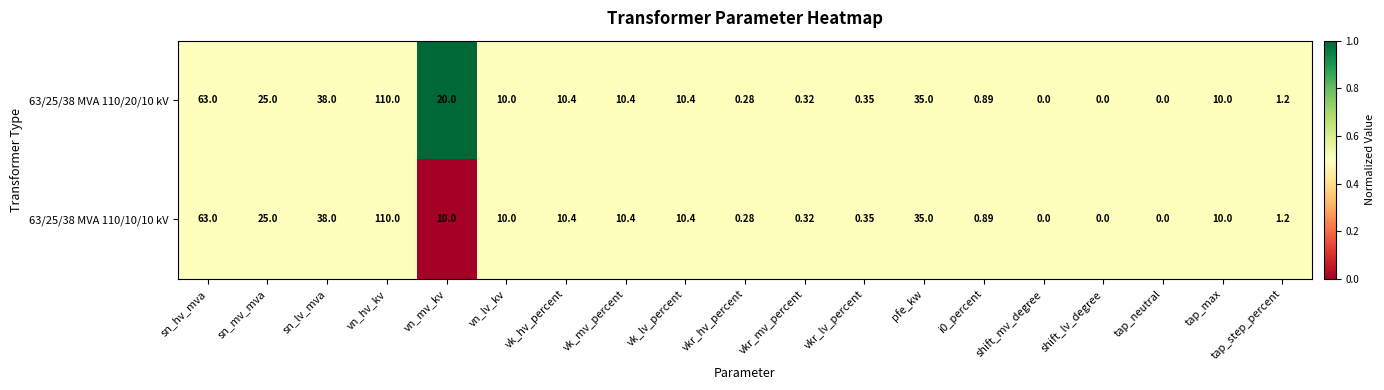

Is the value of 63/25/38 MVA 110/10/10 kV at shift_lv_degree greater than the value of 63/25/38 MVA 110/20/10 kV at vkr_mv_percent?

No